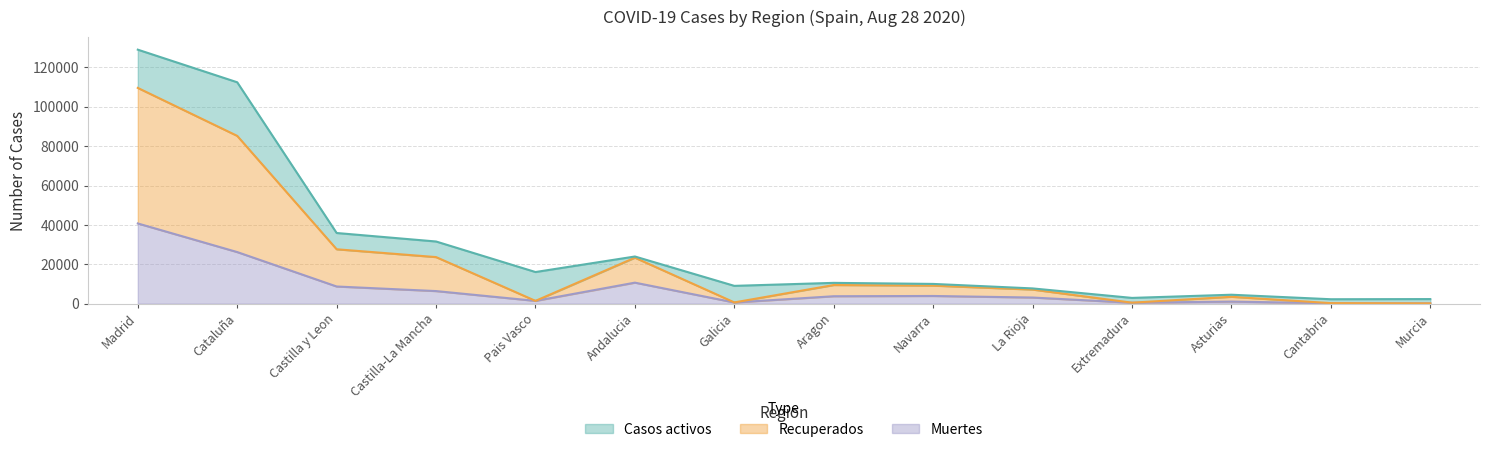

True or false: Muertes has more than 0 points higher than both neighbors.

True